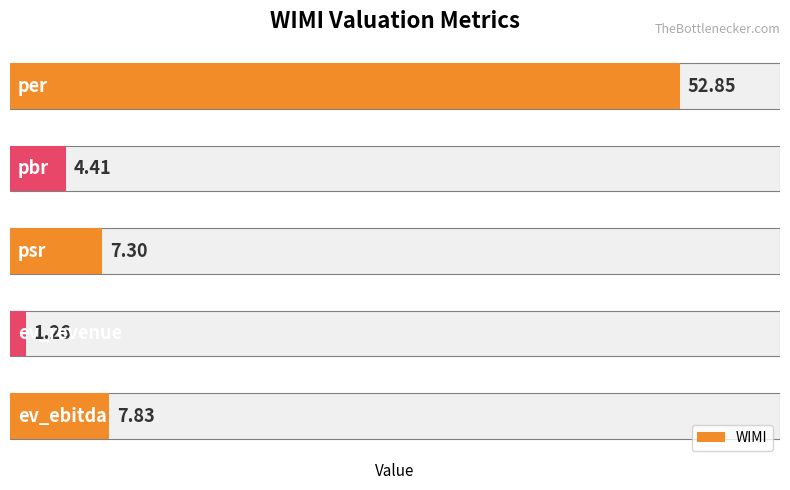

Is it true that the value at 1 is 2.5?

False